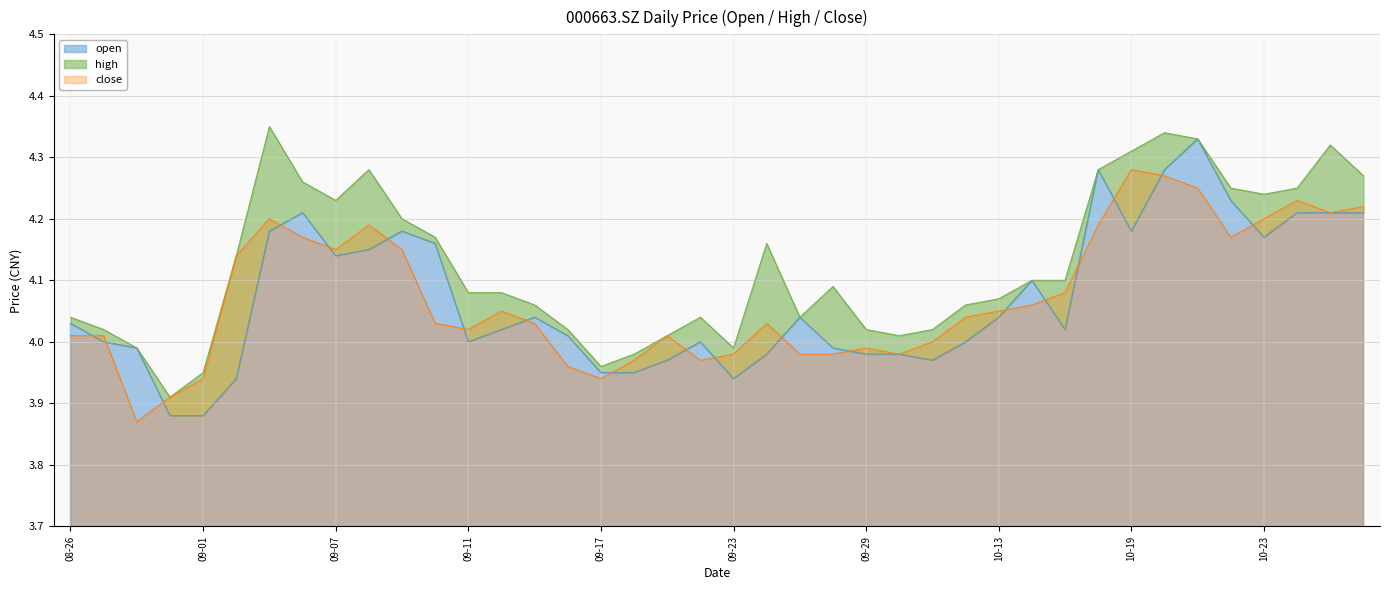

What is the sum of the open values at 20201022 and 20201012?

8.2